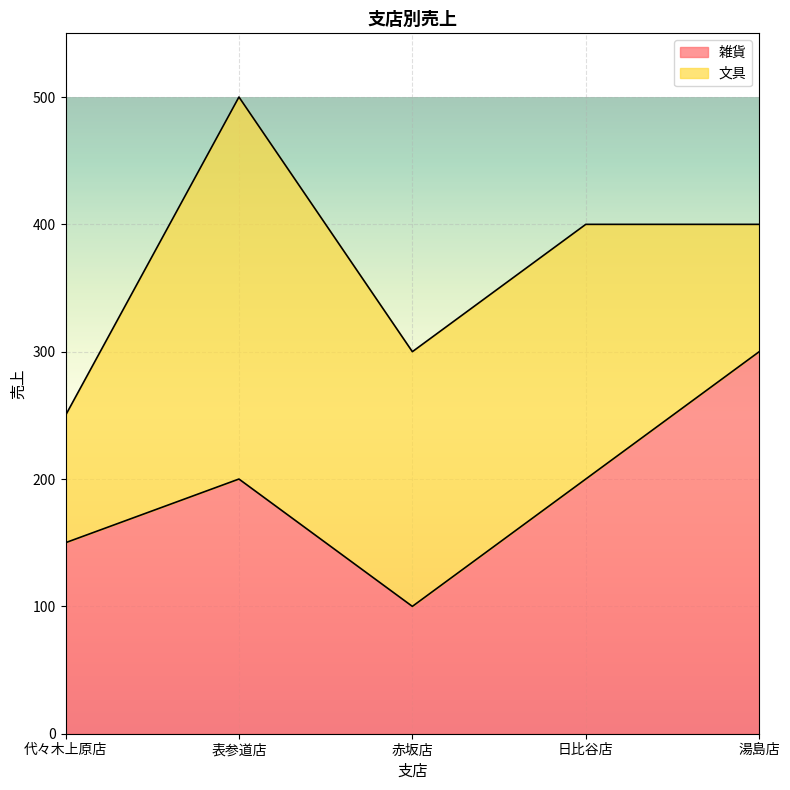

What is the average value?

190